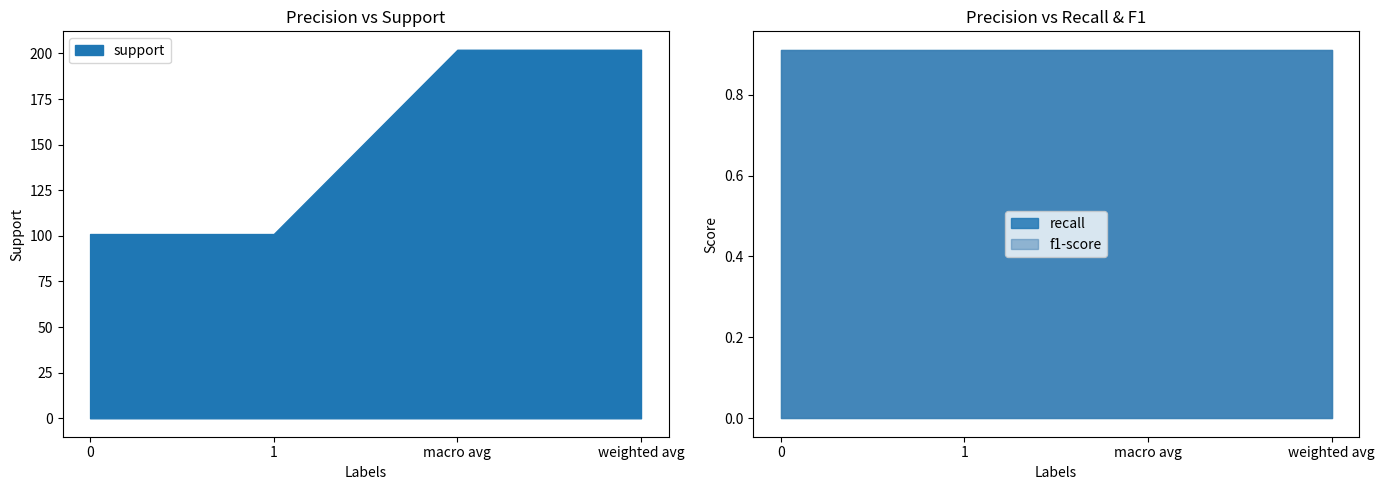

What are all the series names shown in the legend?

support, recall, f1-score